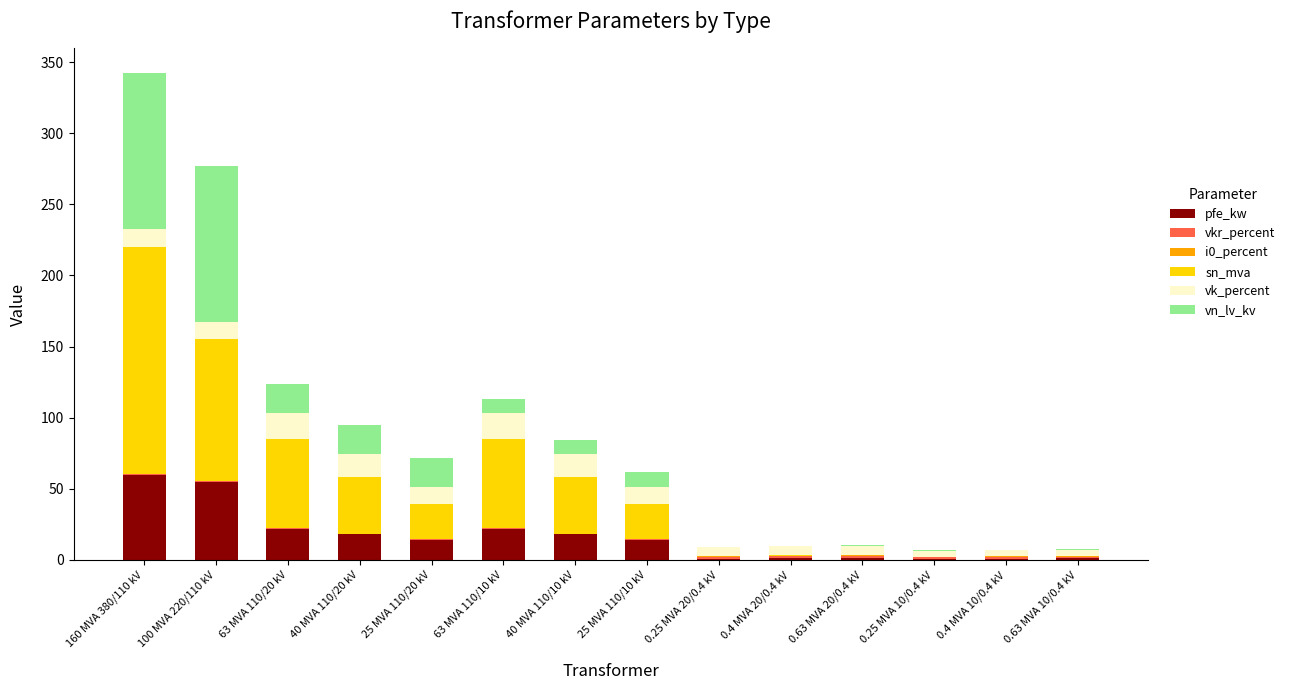

What is the difference between the second highest and minimum values in the vn_lv_kv series?

109.6